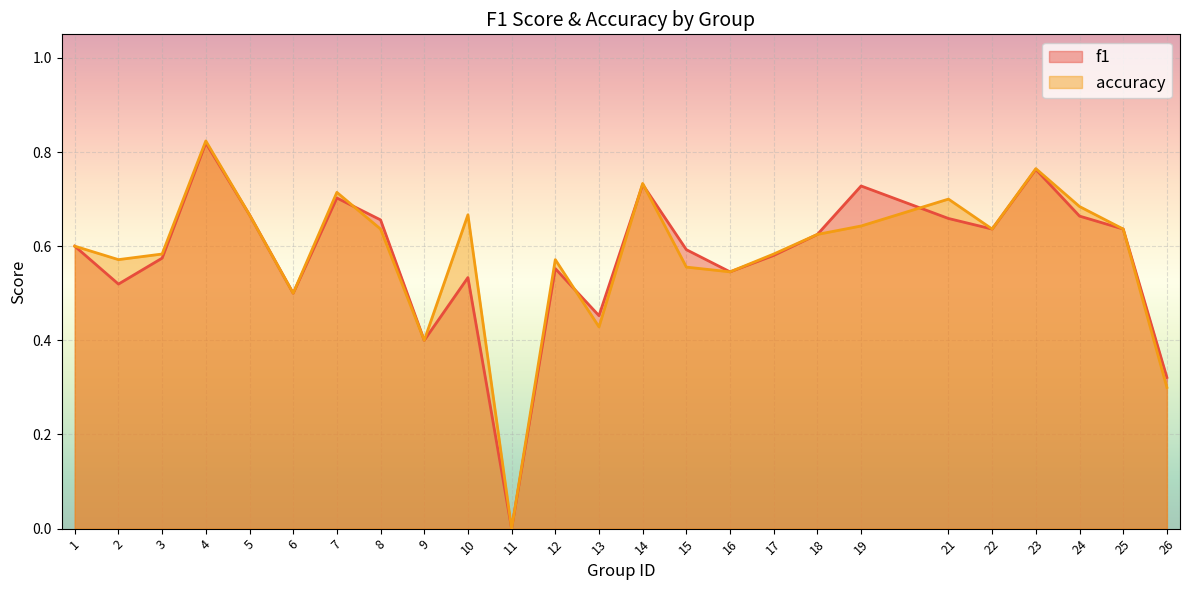

Count the number of categories in the chart.

25